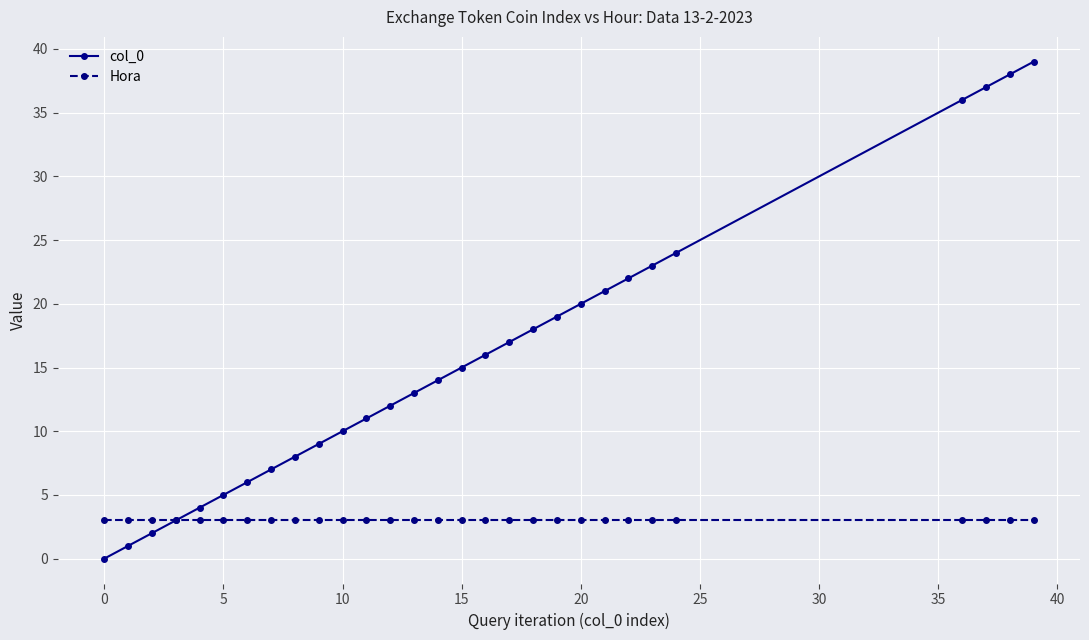

True or false: col_0 has more than 0 points higher than both neighbors.

False